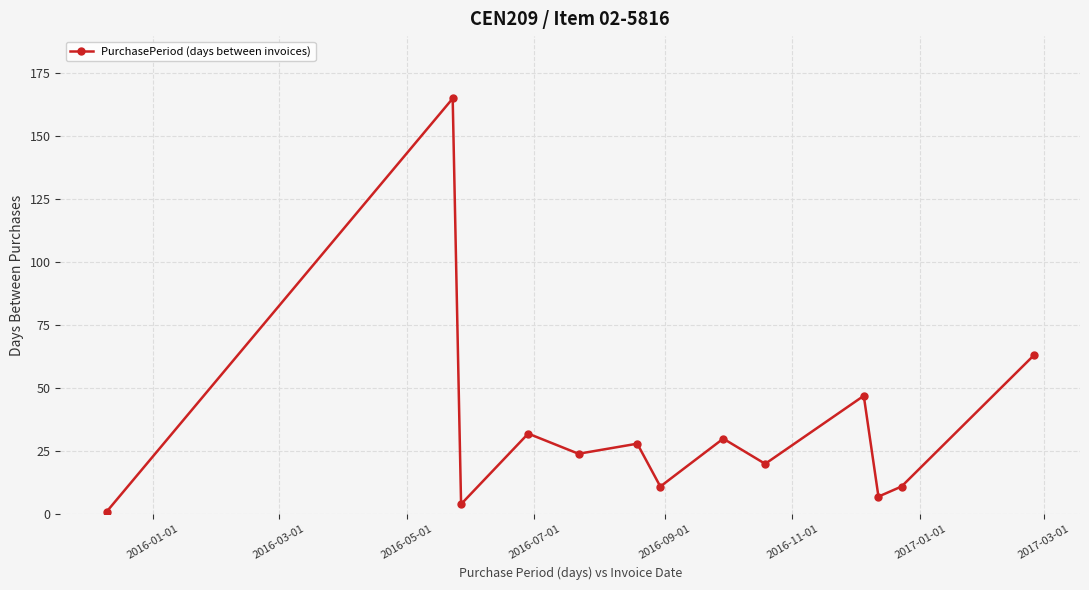

What is the sum of all values?

443